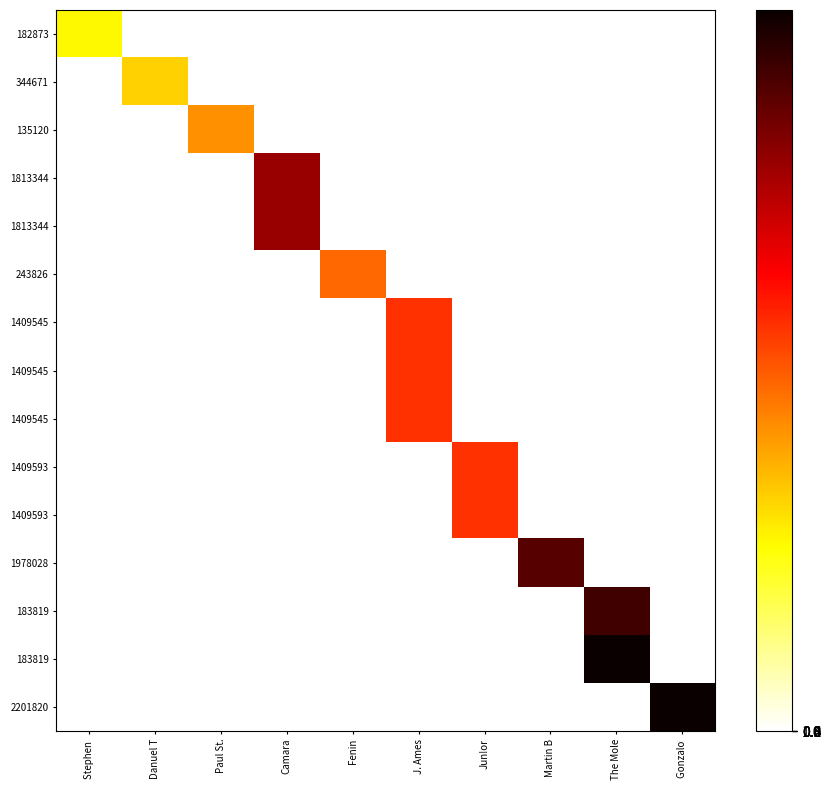

What is the total value across all series at The Mole?

5872963